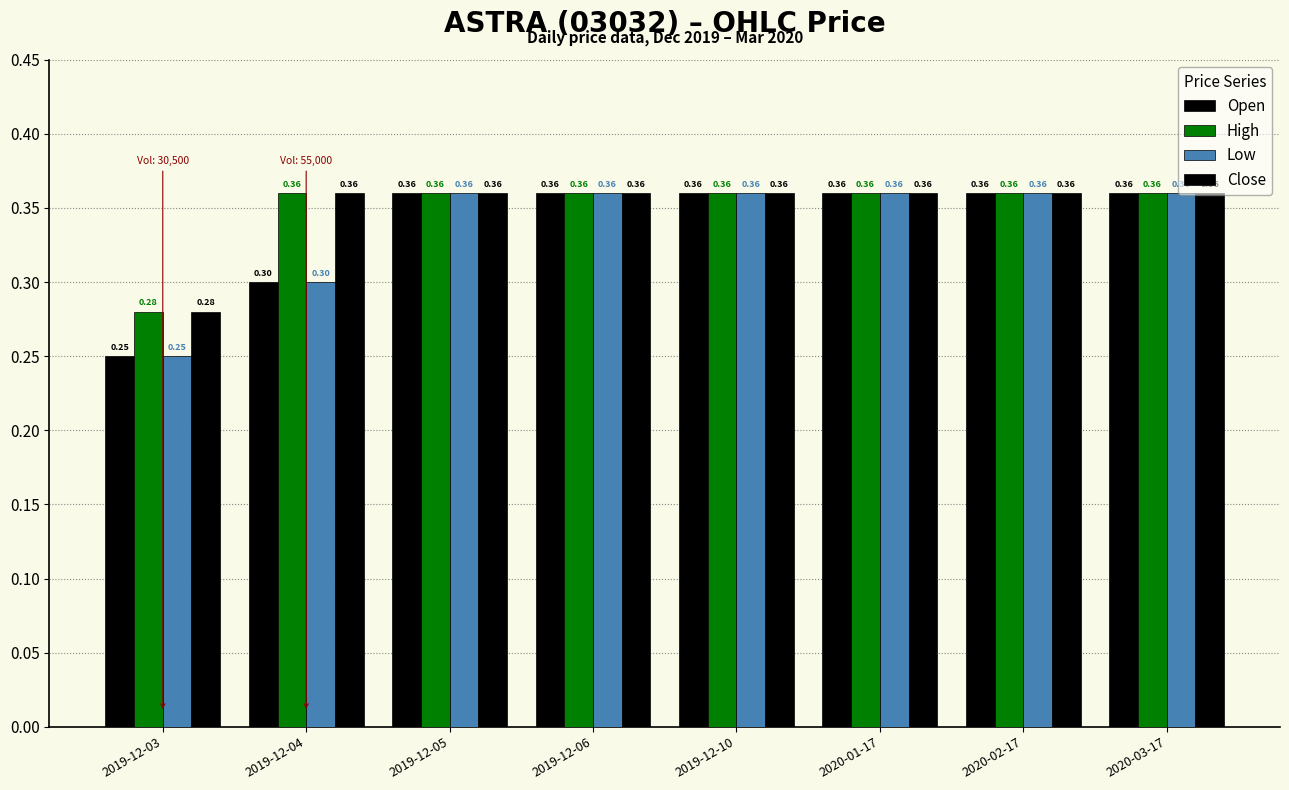

Are the bars grouped side by side (vs. stacked)?

Yes